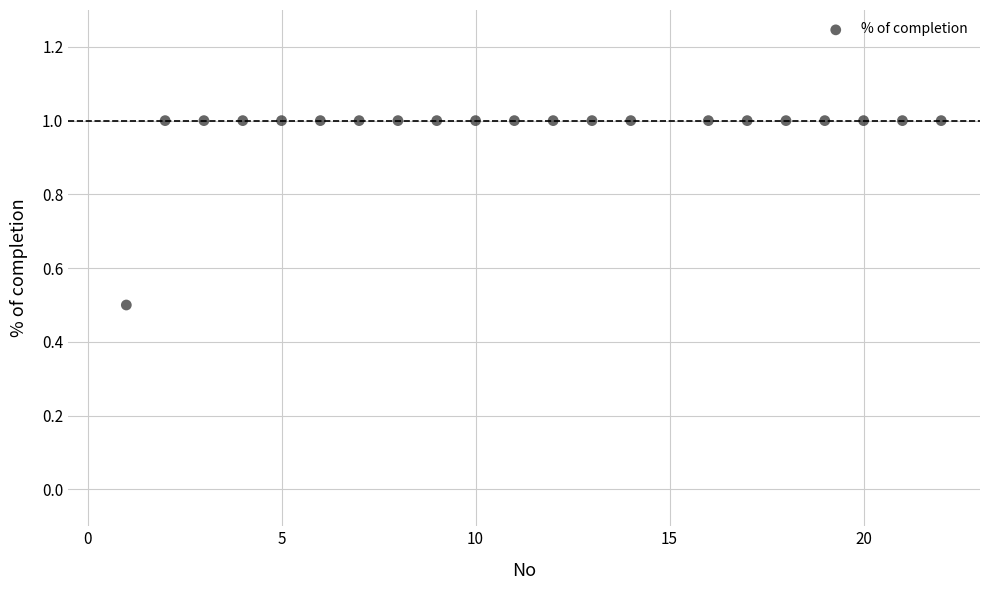

What Y value in the scatter plot is closest to 0?

0.5